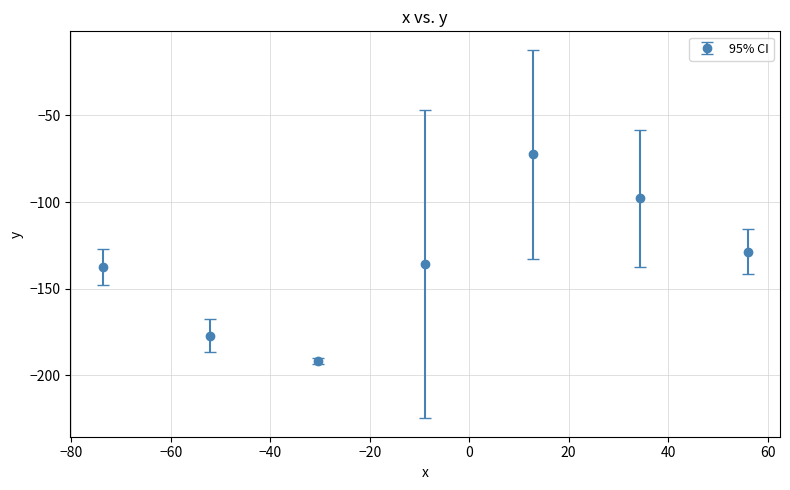

What is the maximum value shown in the chart?

-72.5